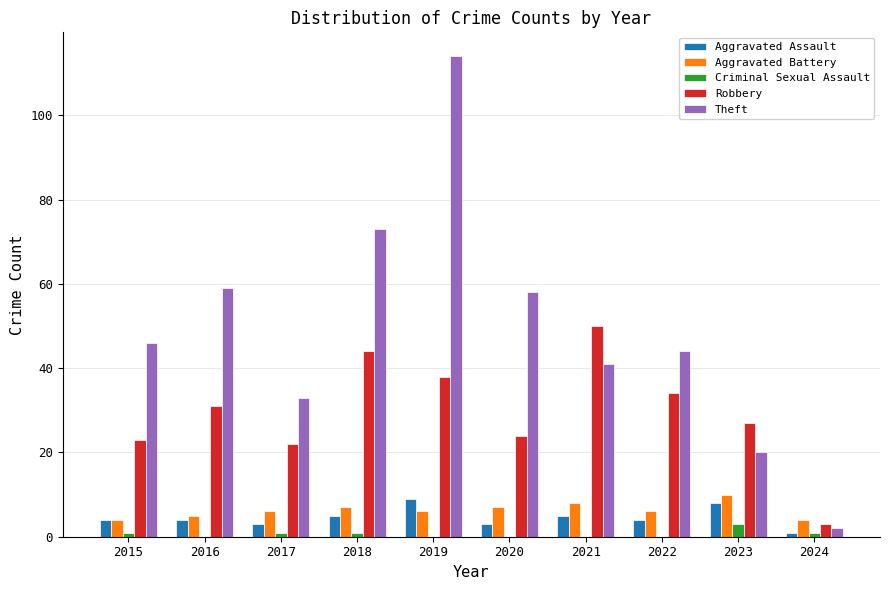

What is the sum of all Aggravated Assault values?

46